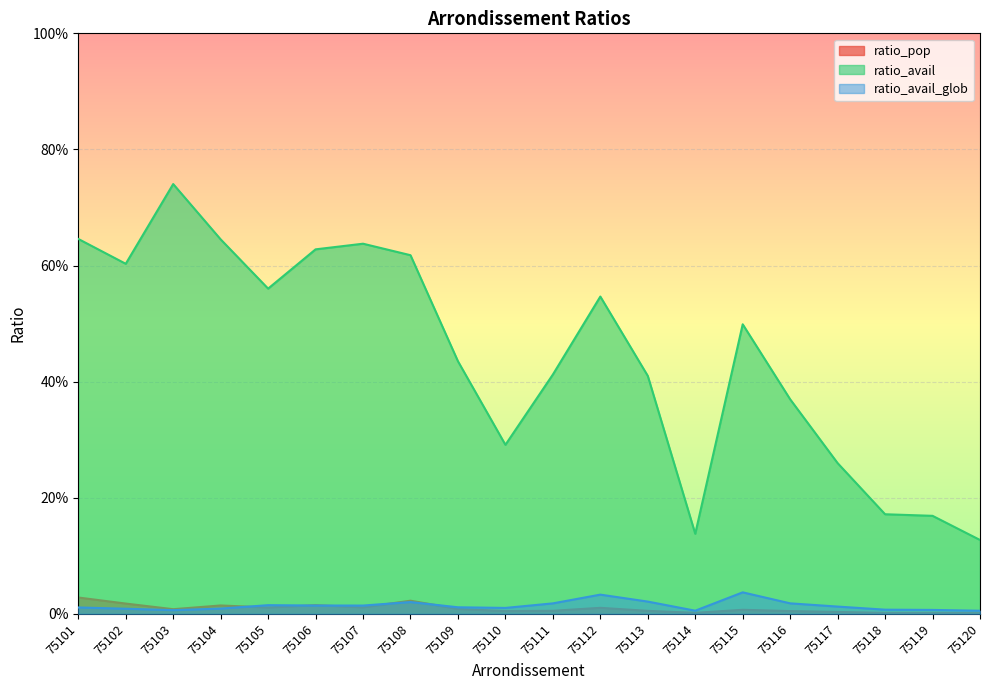

At 75104, list the series in order from smallest to largest.

ratio_avail_glob, ratio_pop, ratio_avail